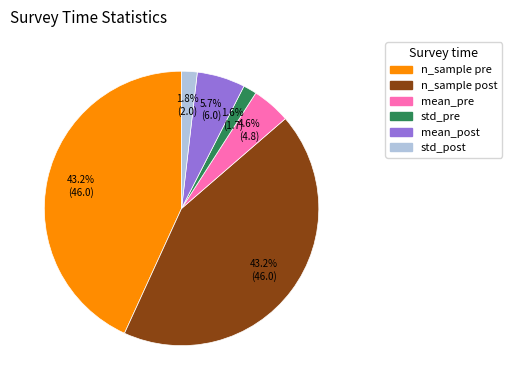

How much of the chart is everything except std_post?

98.2%